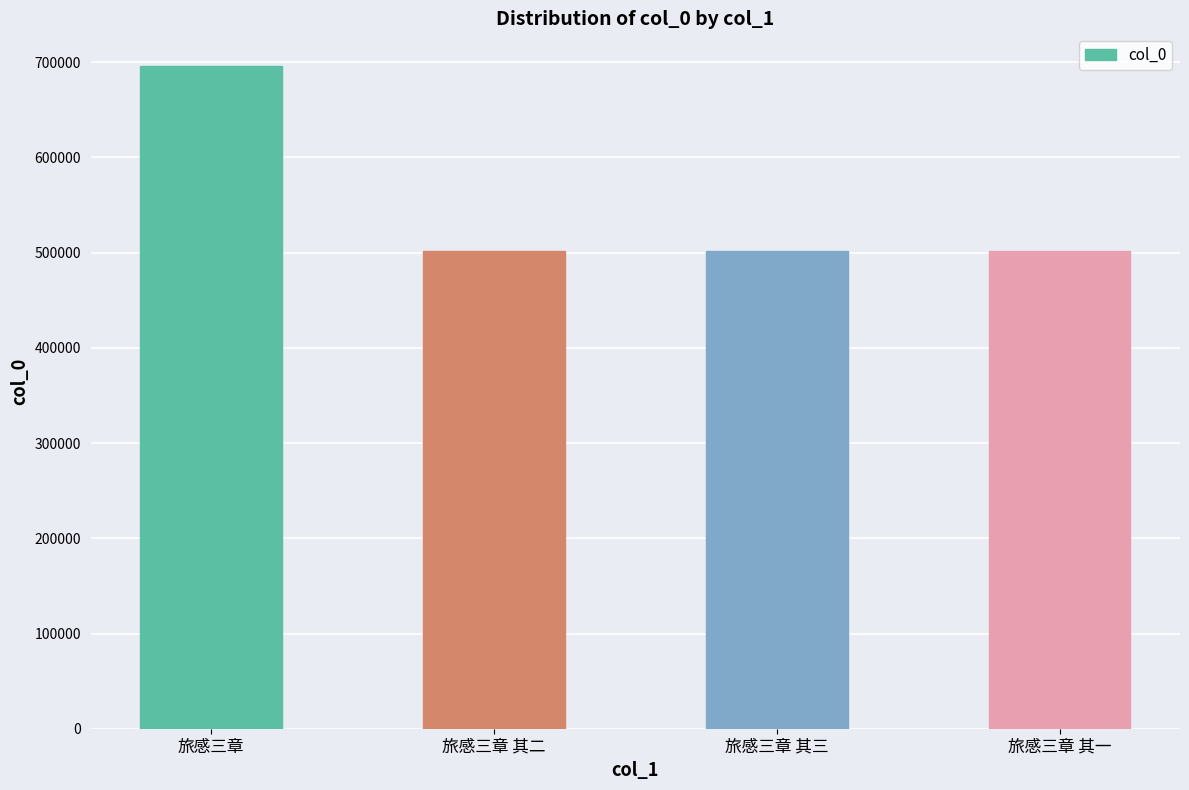

Are the bars horizontal?

No